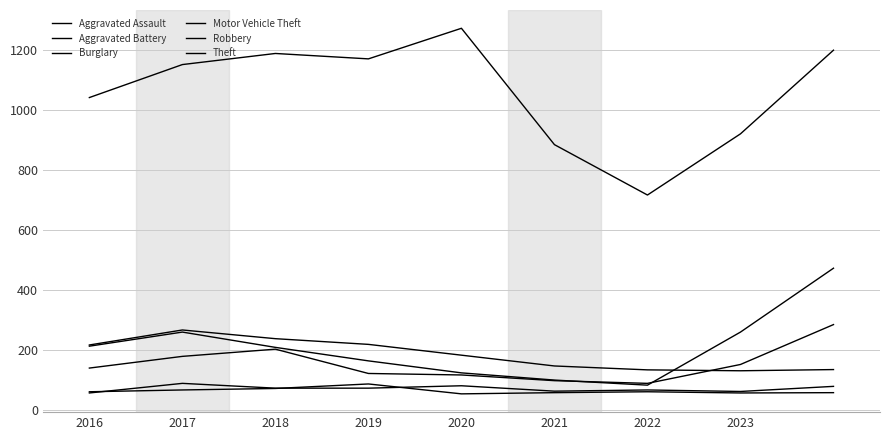

List the series in order of their peak value, highest first.

Theft, Motor Vehicle Theft, Robbery, Burglary, Aggravated Assault, Aggravated Battery